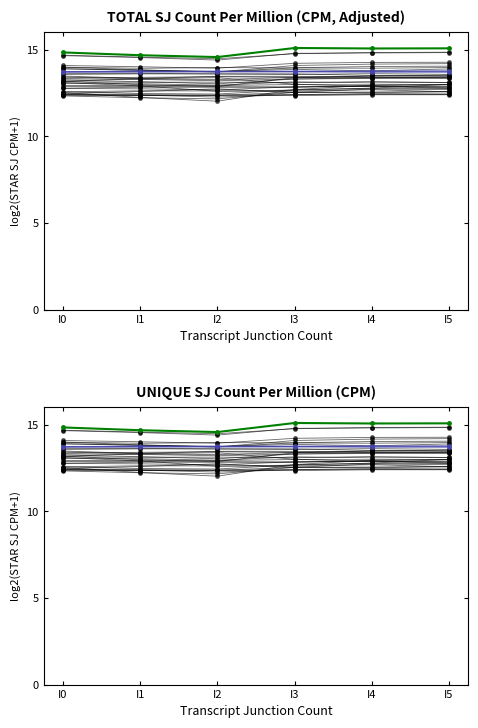

List the labels in order of 972a value, smallest first.

I2, I1, I0, I3, I4, I5